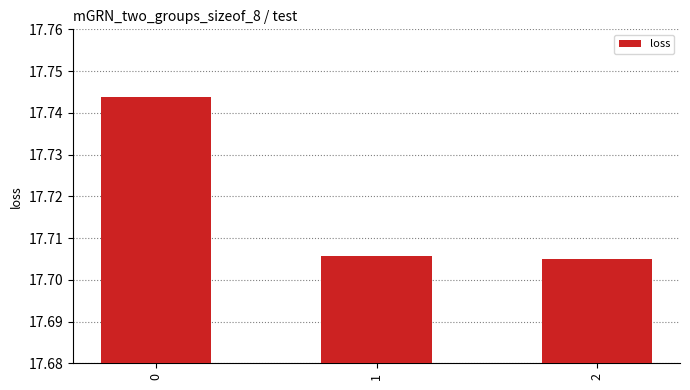

List the labels in order of value, largest first.

0, 1, 2